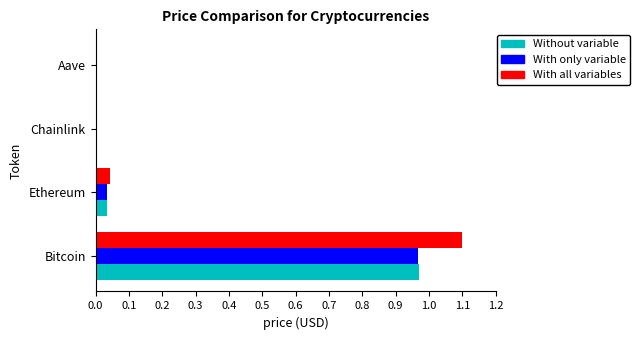

Which series changed the most between Bitcoin and Ethereum?

With all variables